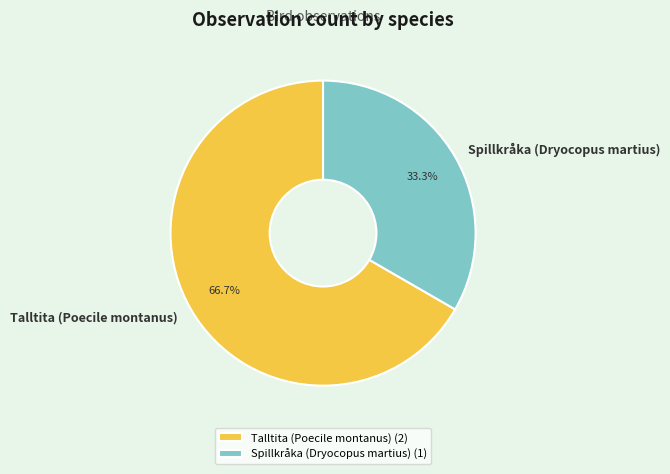

Which has a higher value, Talltita (Poecile montanus) or Spillkråka (Dryocopus martius)?

Talltita (Poecile montanus)